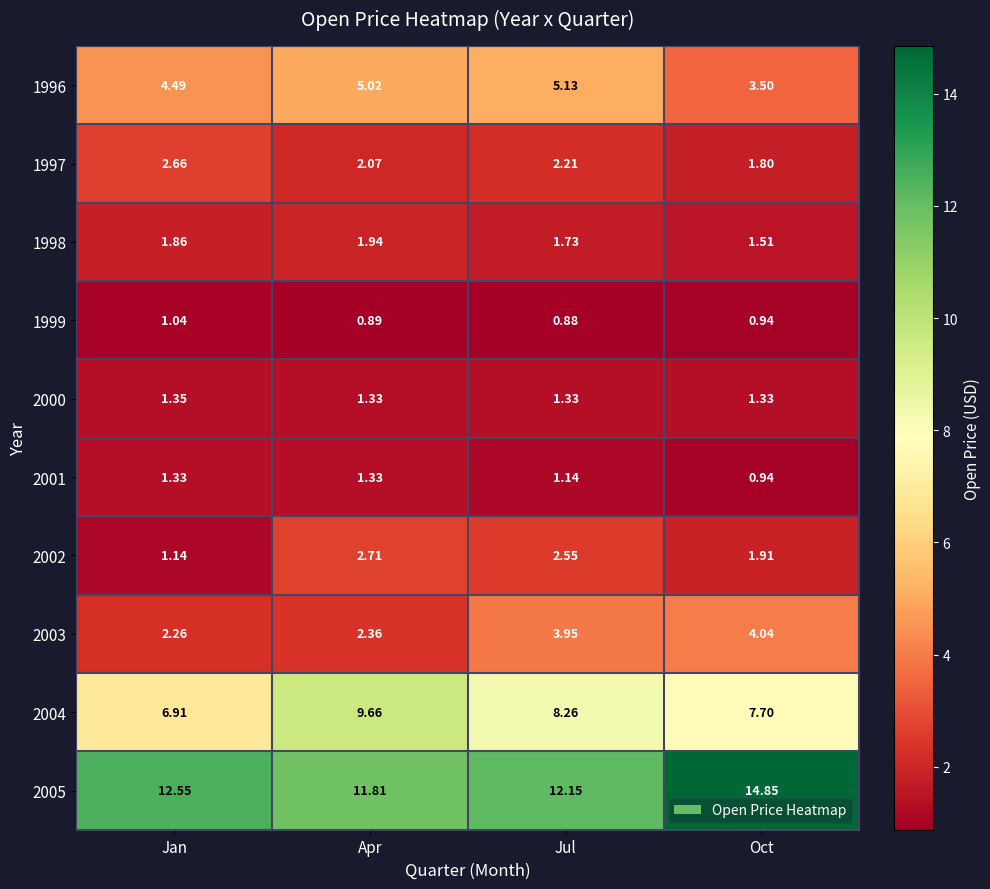

At which label is 2005 closest to 13?

Jan